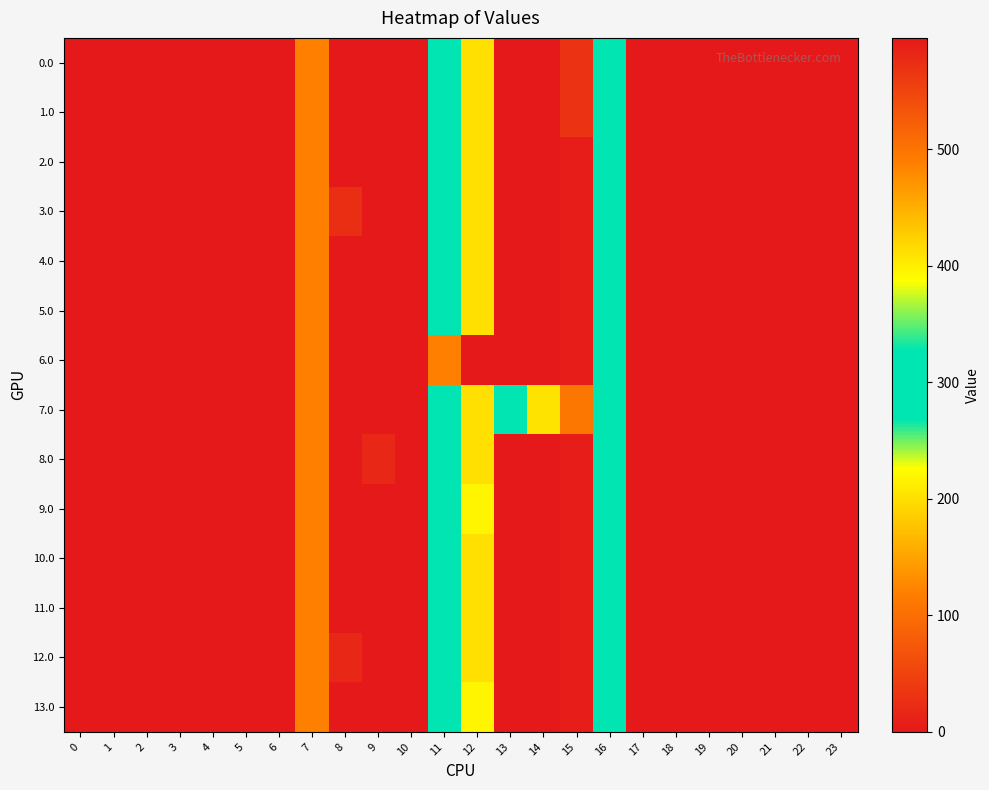

Rank the series by their maximum value, from highest to lowest.

6.0, 7.0, 2.0, 4.0, 5.0, 0.0, 1.0, 3.0, 8.0, 9.0, 10.0, 11.0, 12.0, 13.0